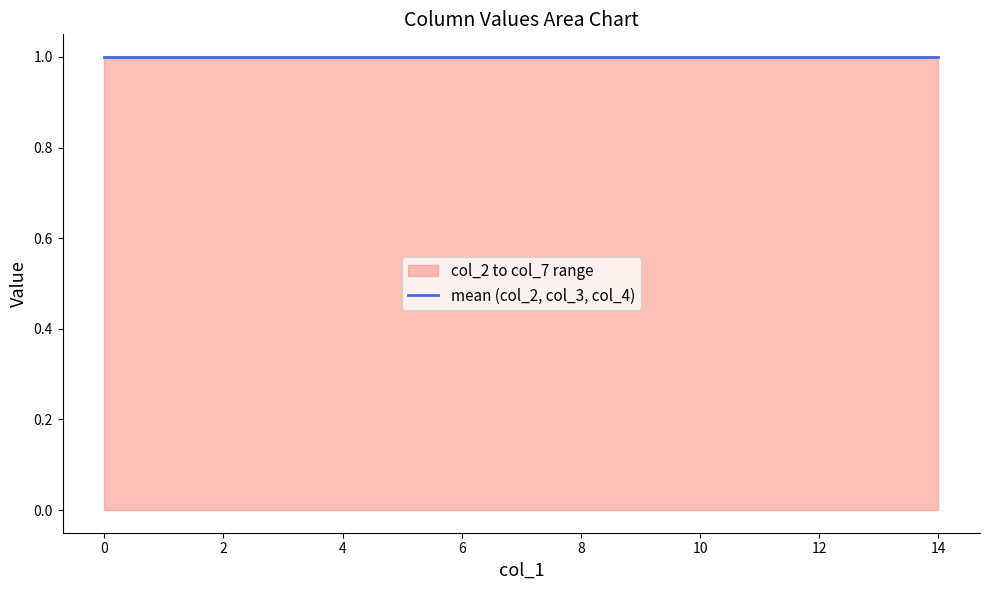

Reading right to left, transcribe all the data shown in this chart.

col_2: 14=1	13=1	12=1	11=1	10=1	9=1	8=1	7=1	6=1	5=1	4=1	3=1	2=1	1=1	0=1
col_3: 14=1	13=1	12=1	11=1	10=1	9=1	8=1	7=1	6=1	5=1	4=1	3=1	2=1	1=1	0=1
col_4: 14=1	13=1	12=1	11=1	10=1	9=1	8=1	7=1	6=1	5=1	4=1	3=1	2=1	1=1	0=1
col_5: 14=0	13=0	12=0	11=0	10=0	9=0	8=0	7=0	6=0	5=0	4=0	3=0	2=0	1=0	0=0
col_6: 14=0	13=0	12=0	11=0	10=0	9=0	8=0	7=0	6=0	5=0	4=0	3=0	2=0	1=0	0=0
col_7: 14=0	13=0	12=0	11=0	10=0	9=0	8=0	7=0	6=0	5=0	4=0	3=0	2=0	1=0	0=0